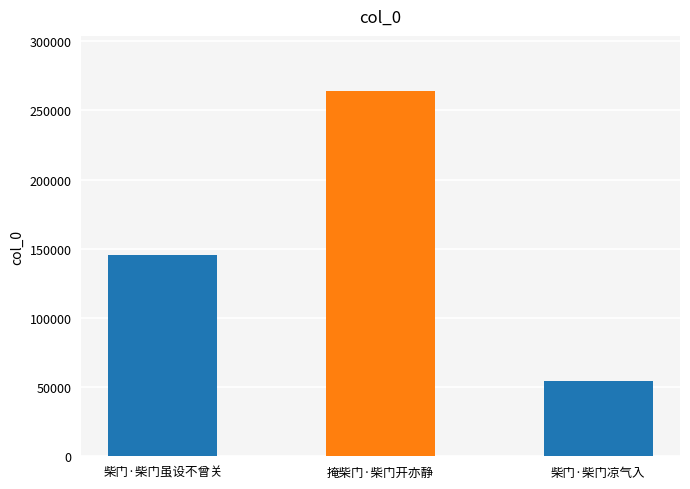

True or false: the data shows 97406 at 柴门·柴门凉气入.

False